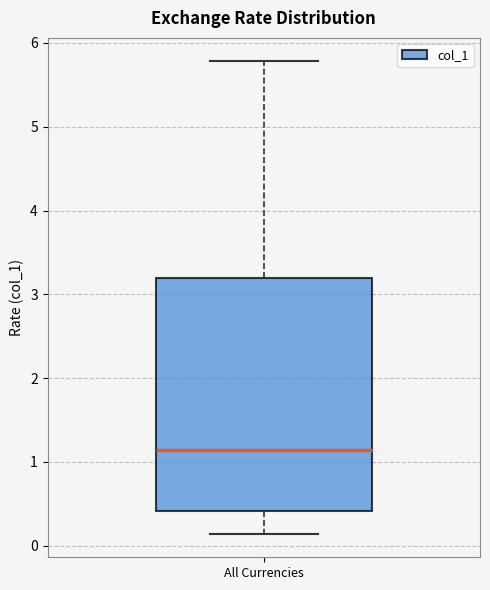

Where does the upper whisker of the box for All Currencies end on the y-axis? The values are not printed on the chart, so give them approximately, as read against the axis.

5.8